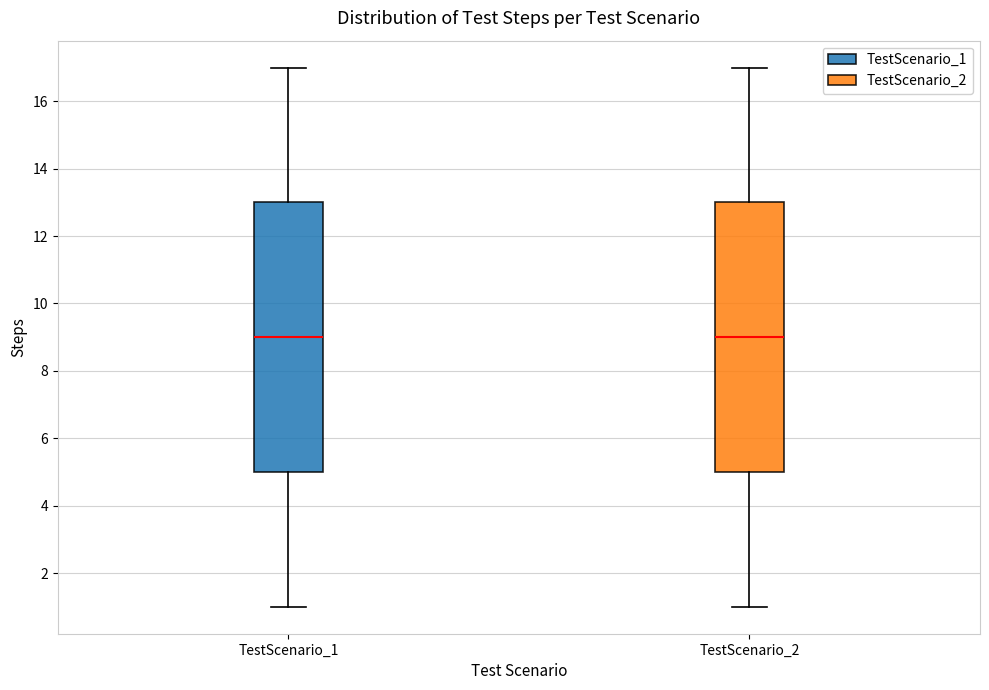

Where is the lower edge of the box for TestScenario_1 on the y-axis? The values are not printed on the chart, so give them approximately, as read against the axis.

5